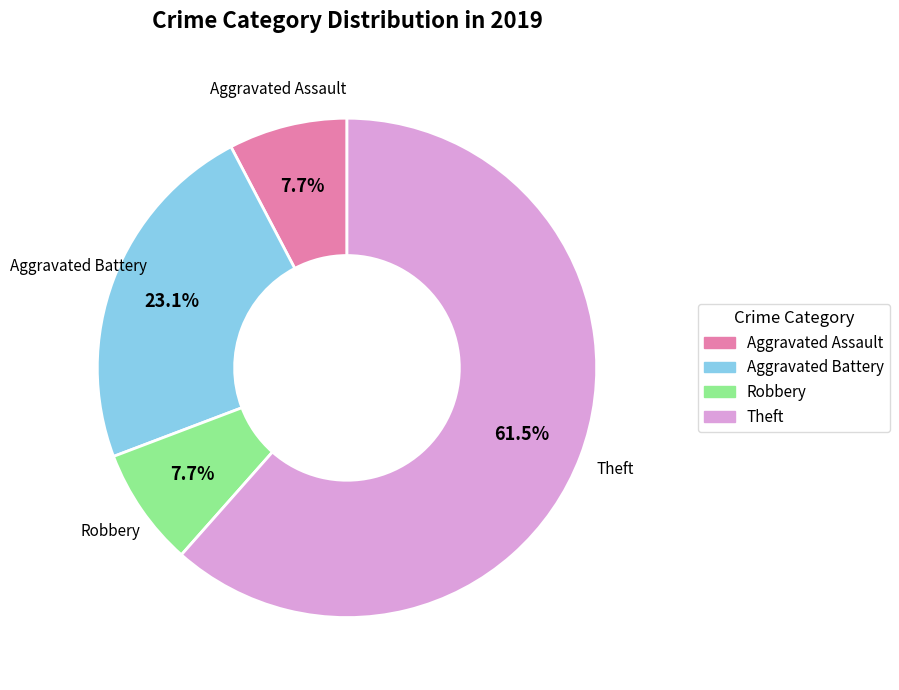

Does any single category account for the majority?

Yes